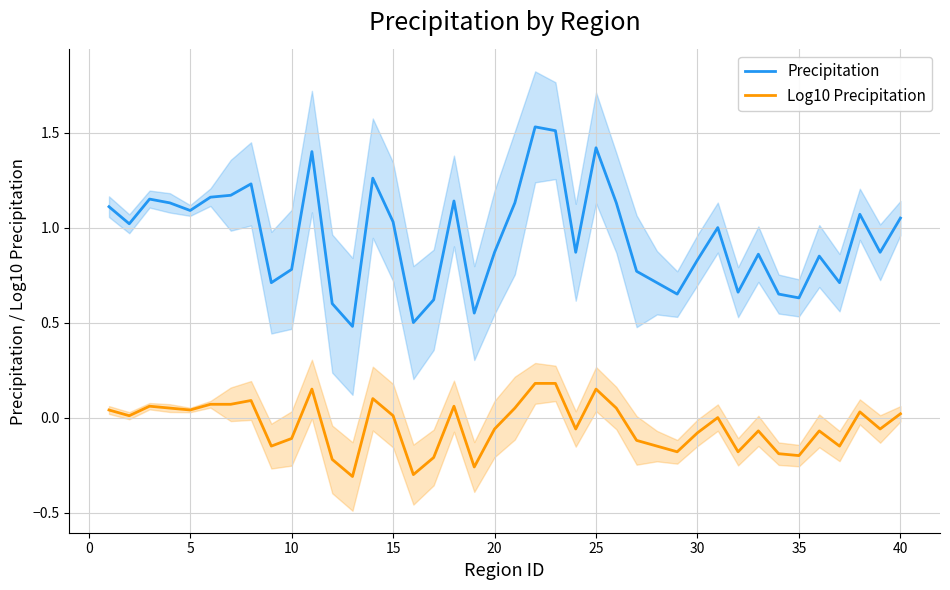

Which series has the largest range (max minus min)?

Precipitation